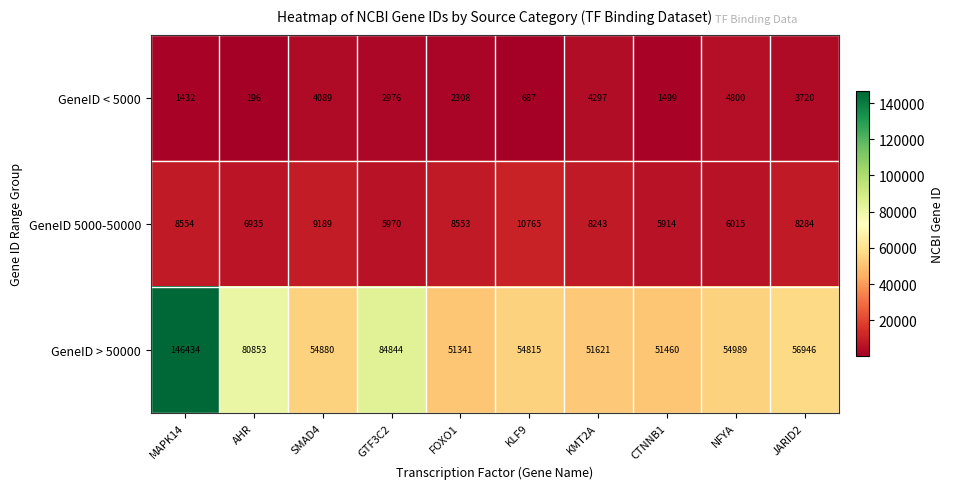

Where does the GeneID < 5000 series first go above 2976?

SMAD4